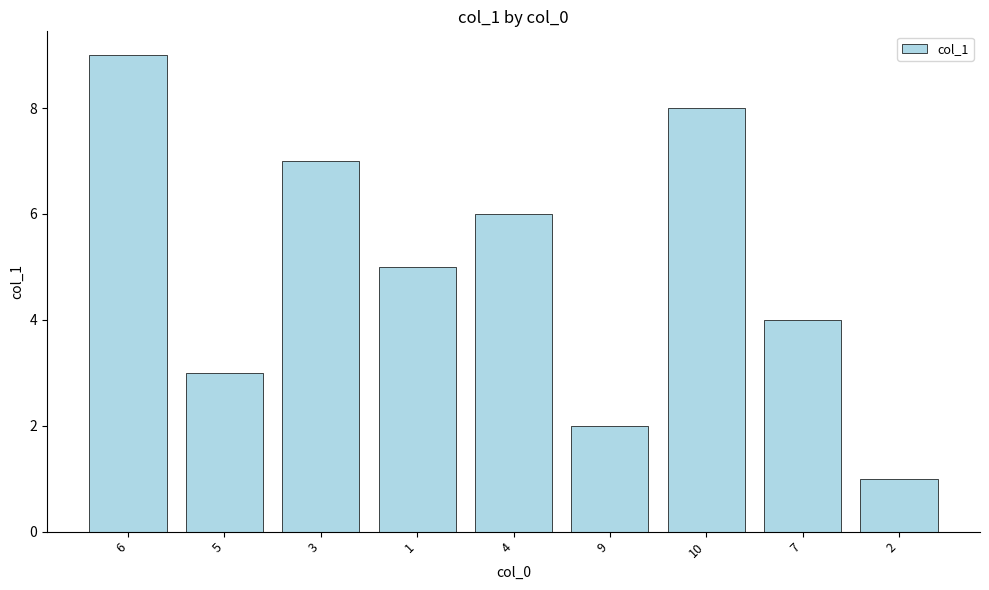

The value at 4 is 3. True or false?

False